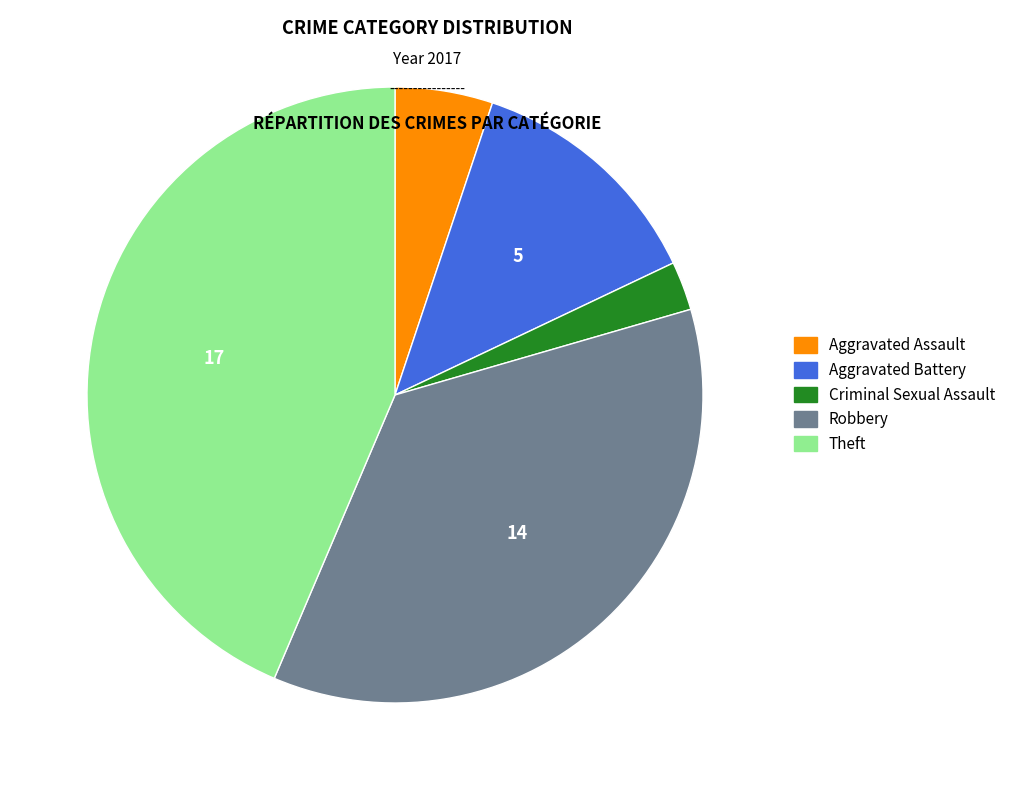

Is there any slice that represents more than half of the pie?

No